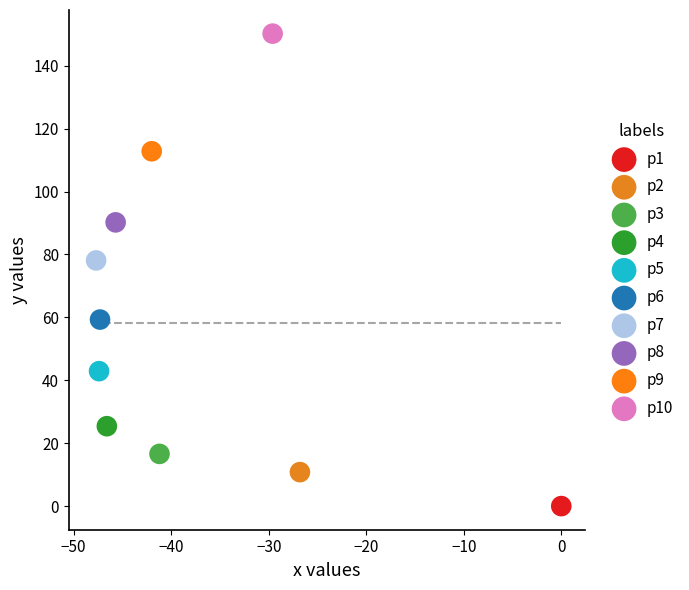

Which series contains the highest Y value?

p10